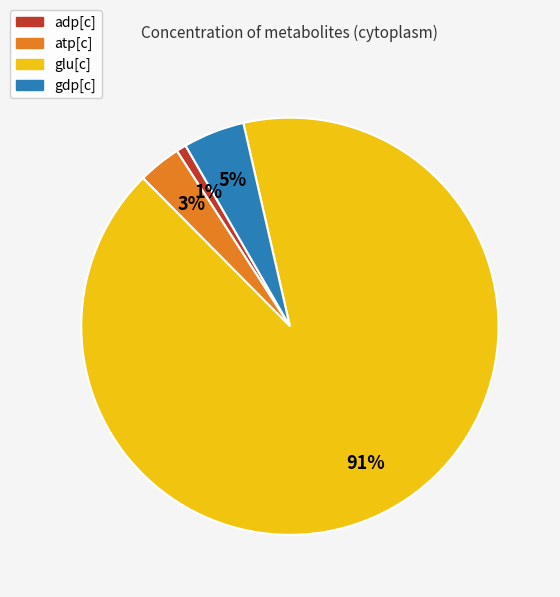

Which category has the biggest portion of the pie?

glu[c]